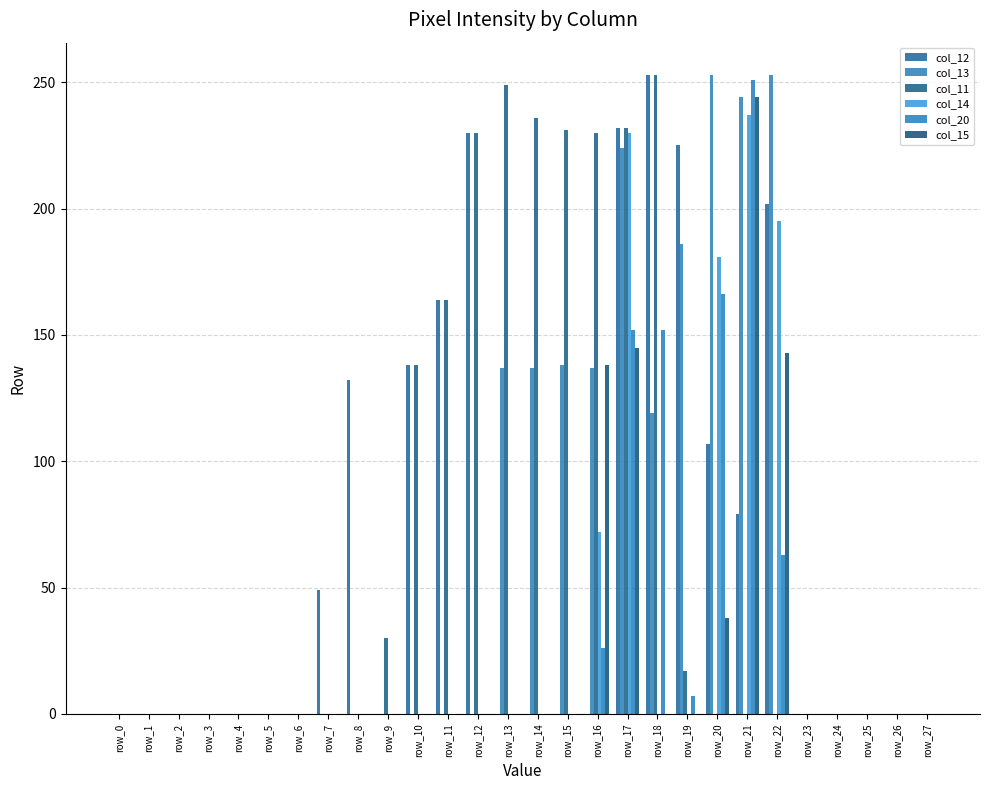

True or false: col_20 has a value of -85 at row_14.

False